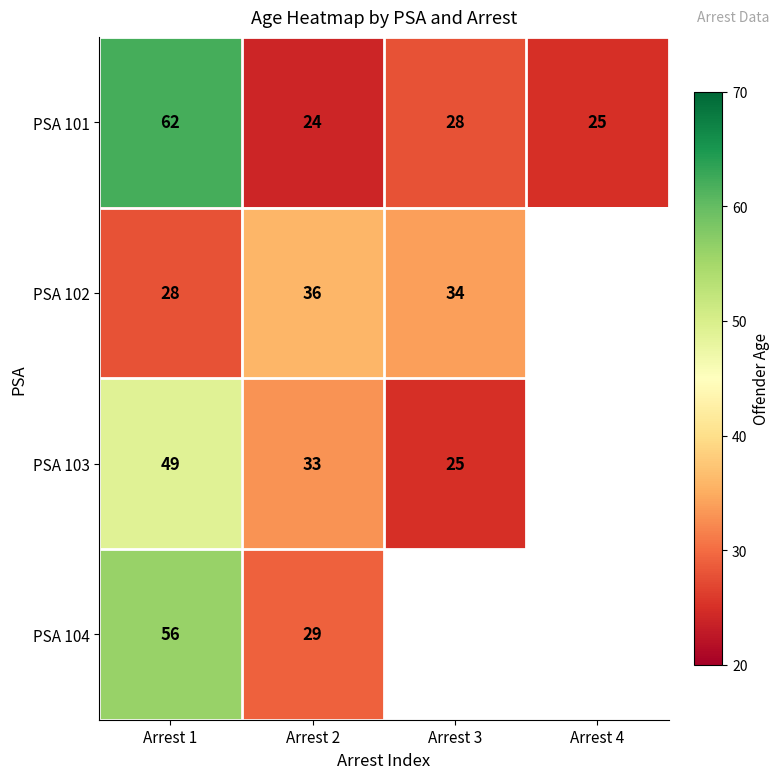

What is the spread (max minus min) of values at Arrest 2?

12